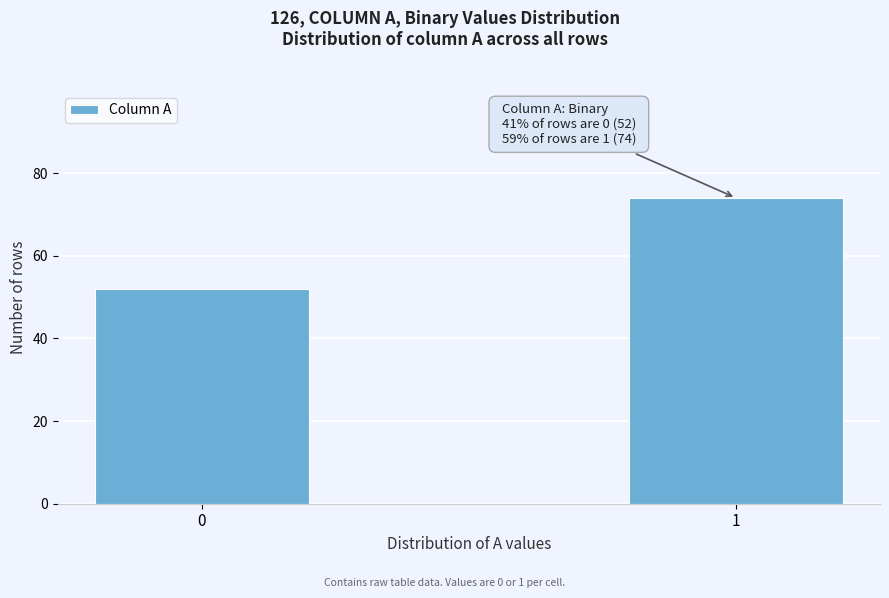

Reading right to left, what are all the values shown in this chart?

74	52